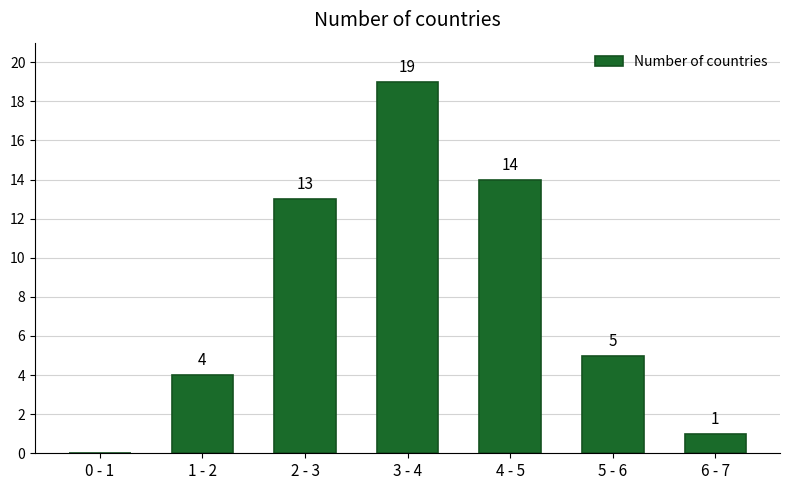

Reading left to right, list all the values displayed in this chart.

0 - 1=0	1 - 2=4	2 - 3=13	3 - 4=19	4 - 5=14	5 - 6=5	6 - 7=1